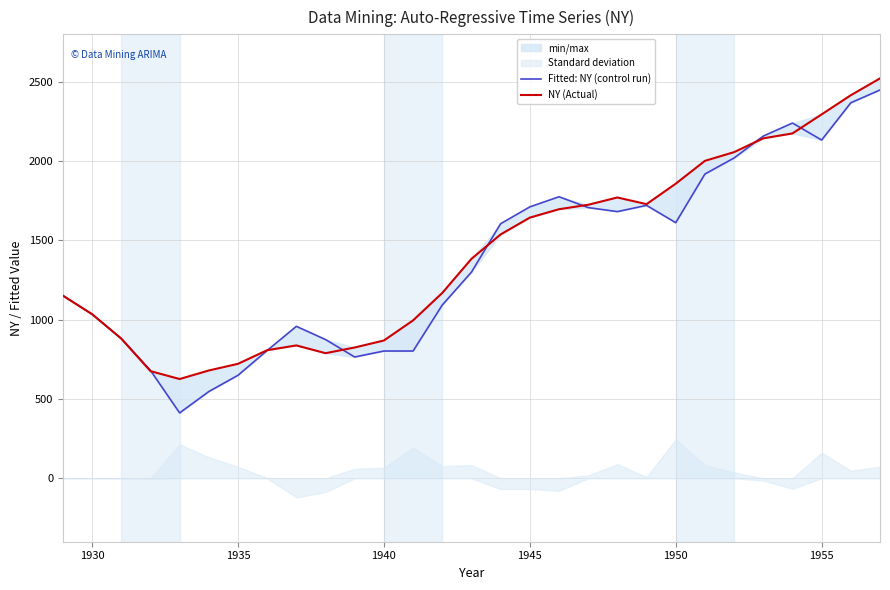

In Fitted: NY (control run), how many points are higher than both neighbors (excluding endpoints)?

5